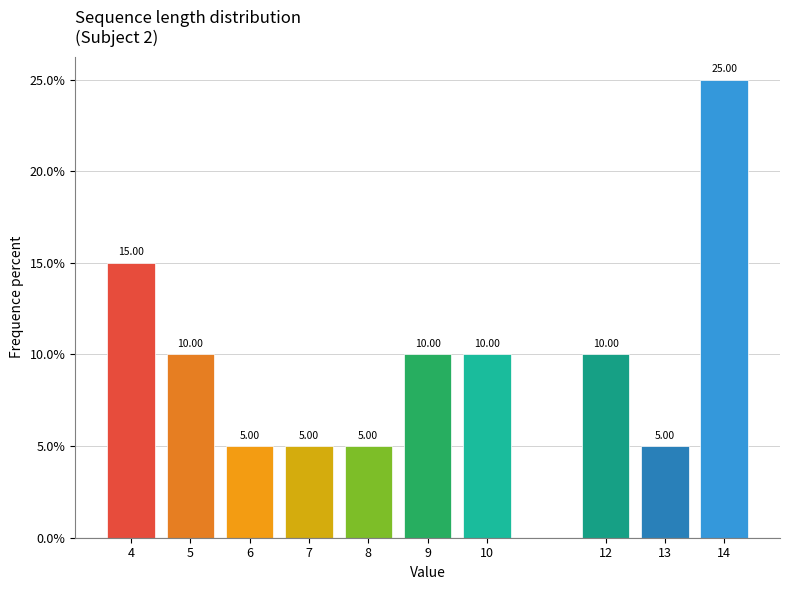

What is the sum of the values at 10 and 8?

15